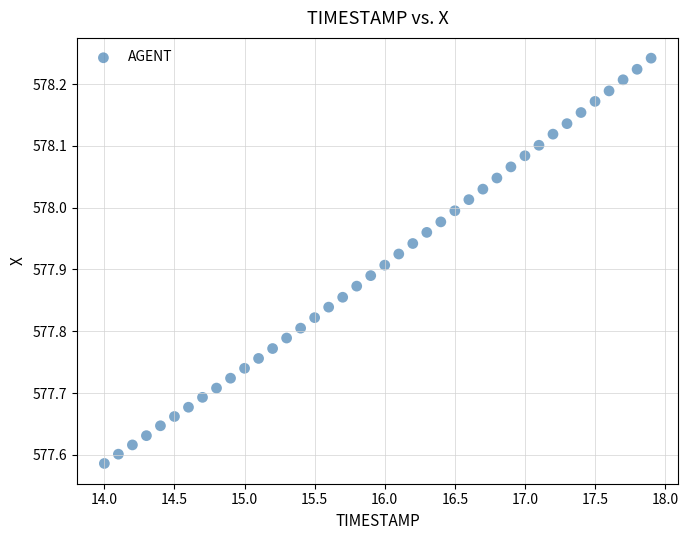

What is the range of X values (max minus min)?

3.9